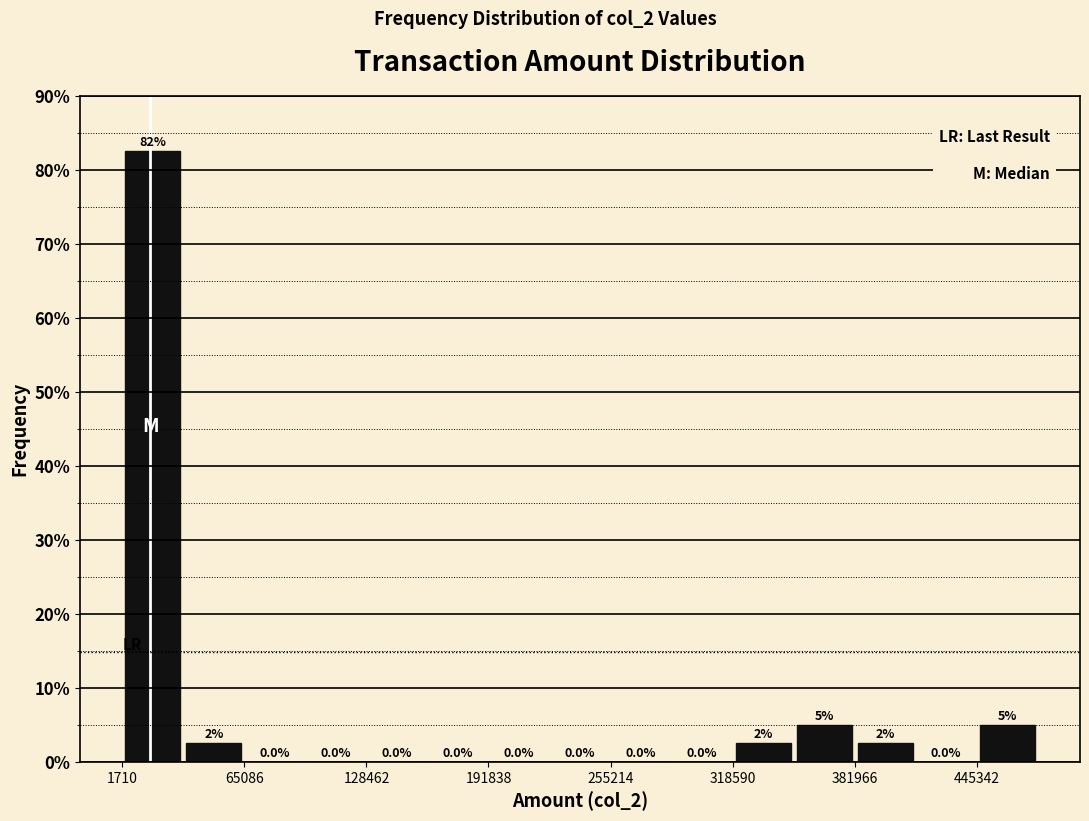

Read against the x-axis, roughly where is the centre of the tallest bar?

20000